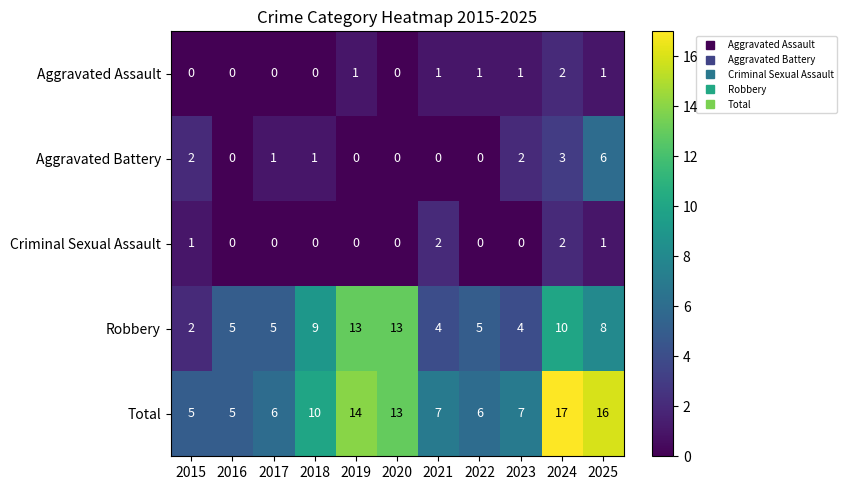

Rank the series at 2023 from highest to lowest value.

Total, Robbery, Aggravated Battery, Aggravated Assault, Criminal Sexual Assault